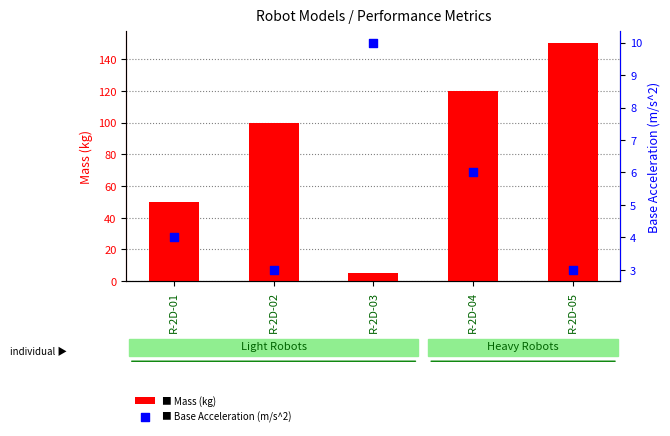

Which series has the largest total across all categories?

Mass (kg)